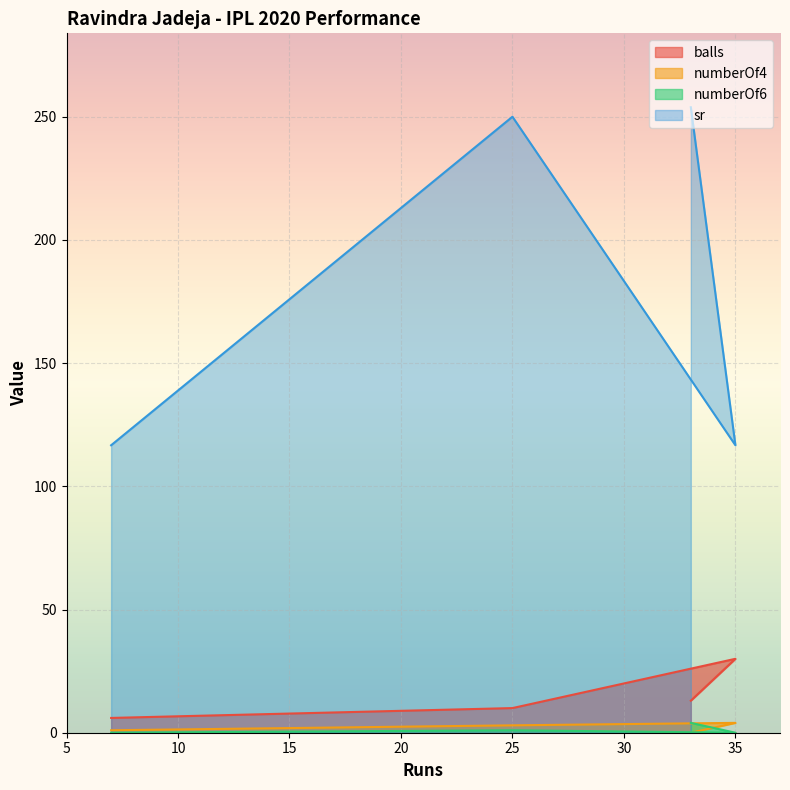

Rank the categories by numberOf6 value from lowest to highest.

7, 35, 25, 33